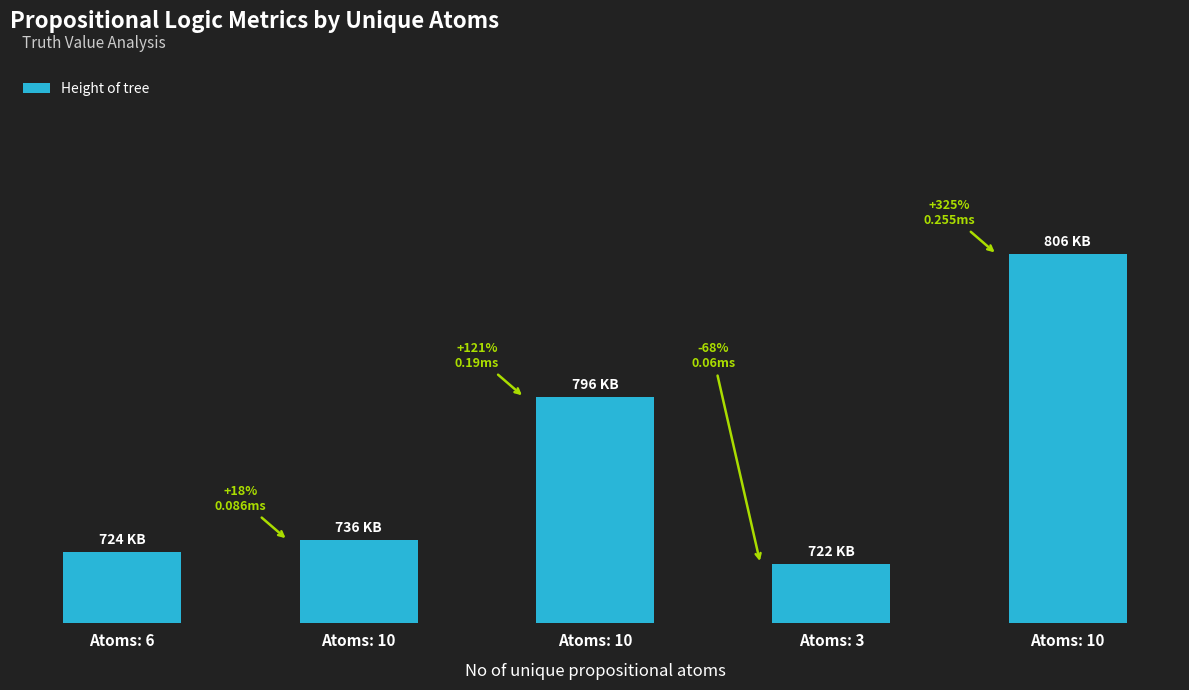

What is the approximate value at Atoms: 10?

31